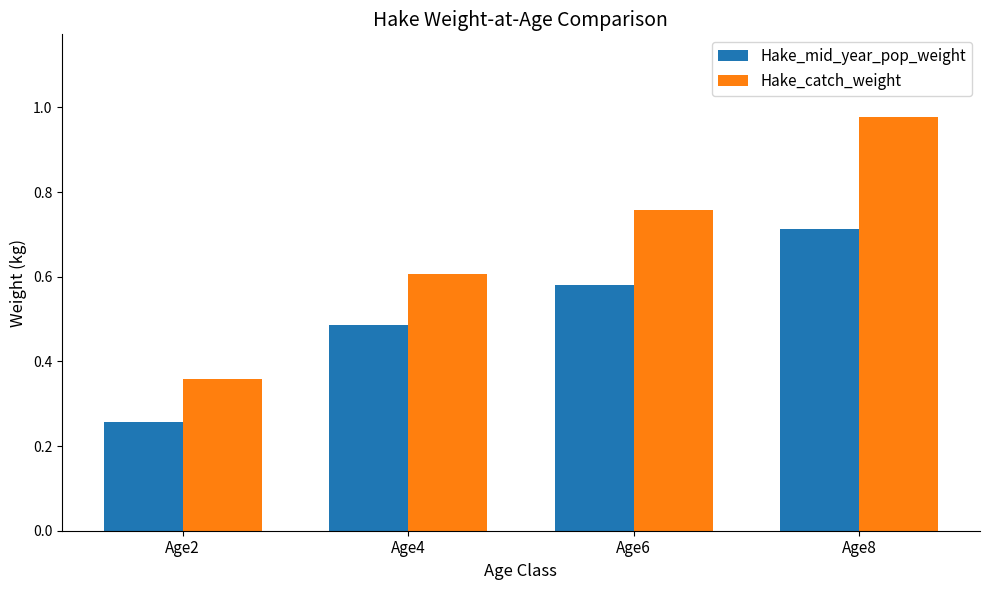

The Hake_mid_year_pop_weight series shows 0.9 at Age4. True or false?

False